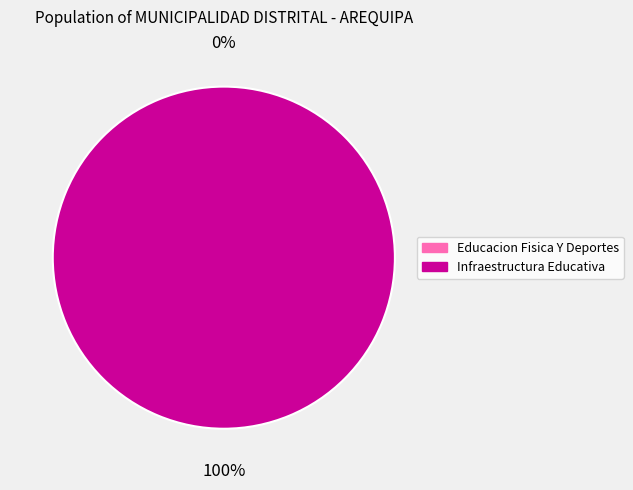

Rank the categories by value from lowest to highest.

033: EDUCACION FISICA Y DEPORTES, 061: INFRAESTRUCTURA EDUCATIVA